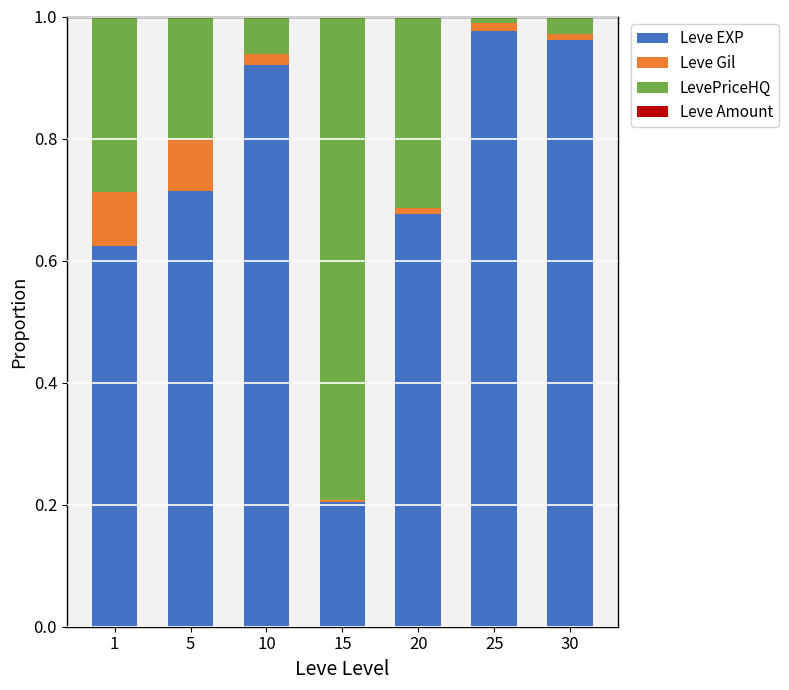

The value of Leve EXP at 5 is 1.0. True or false?

False